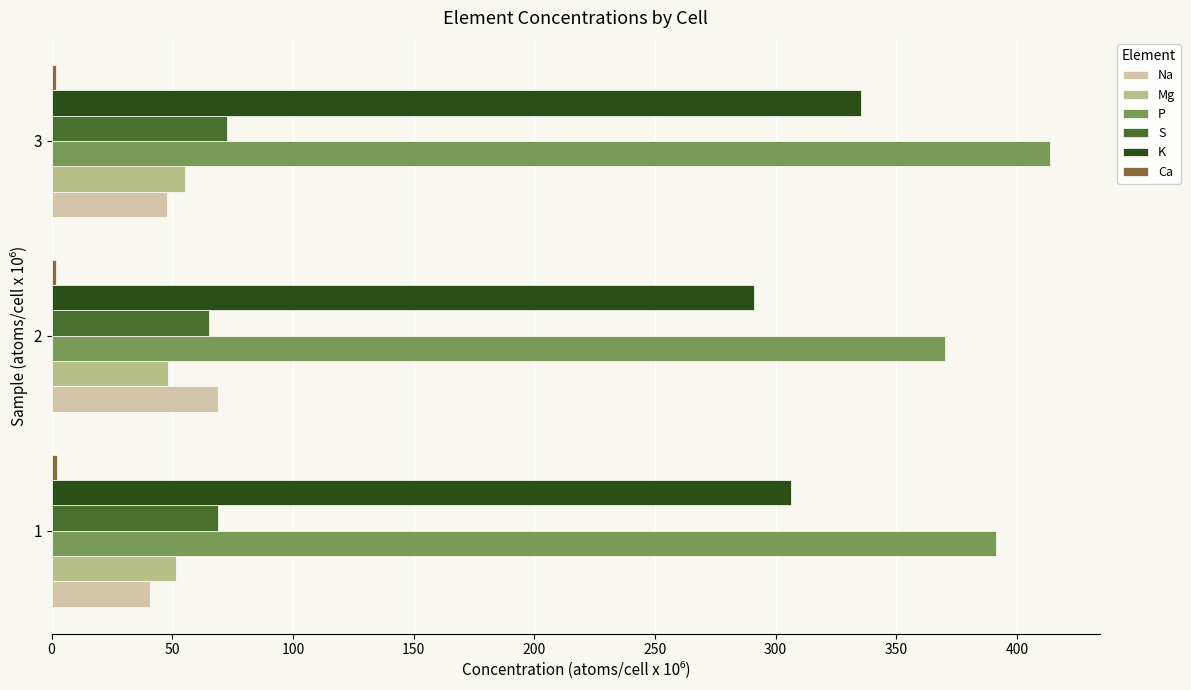

What is the difference between the maximum and minimum values in the P series?

43.6